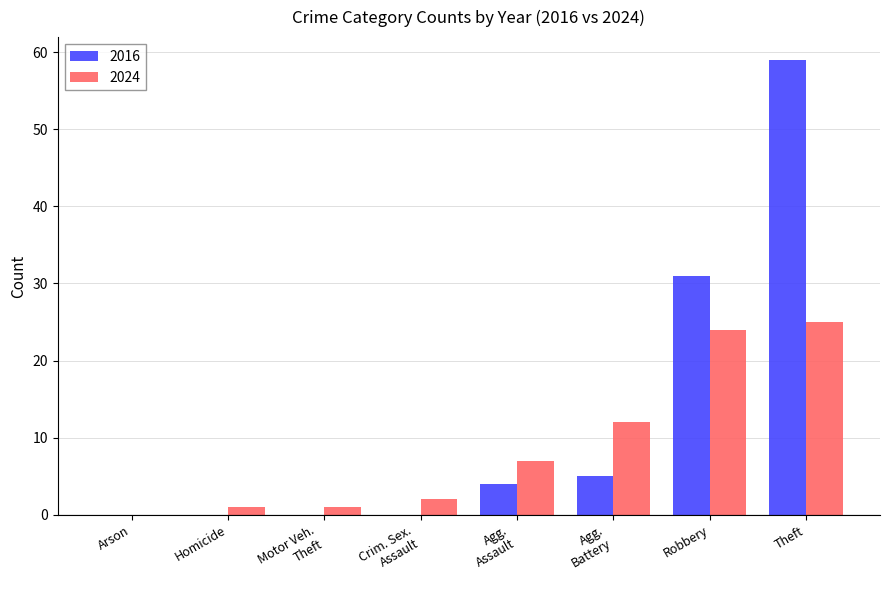

What is the approximate value of 2024 at Robbery, to the nearest 10?

20